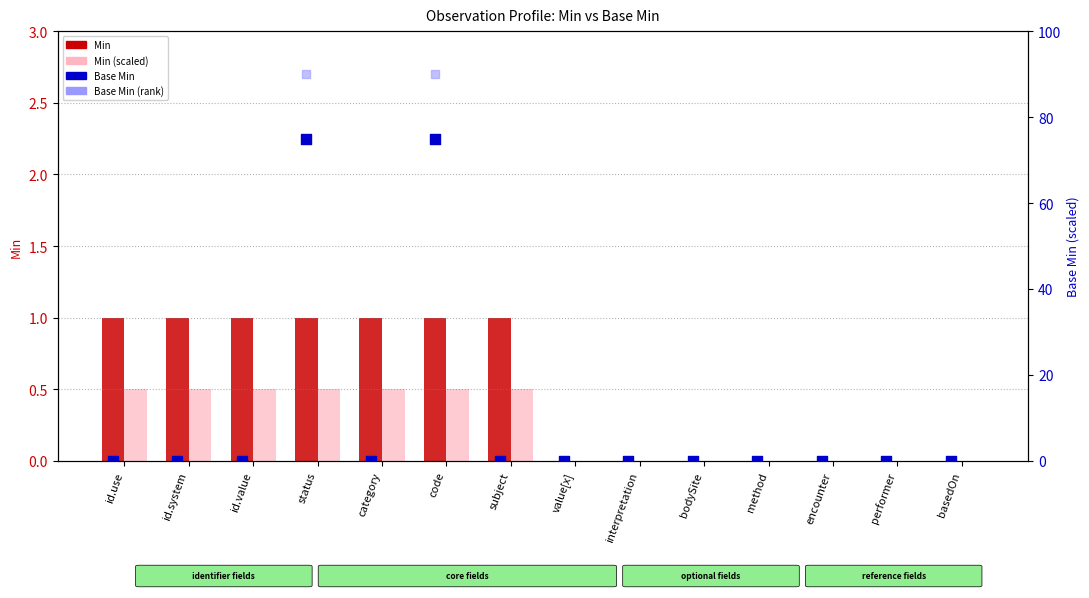

Which series contains the highest Y value?

Base Min (rank)